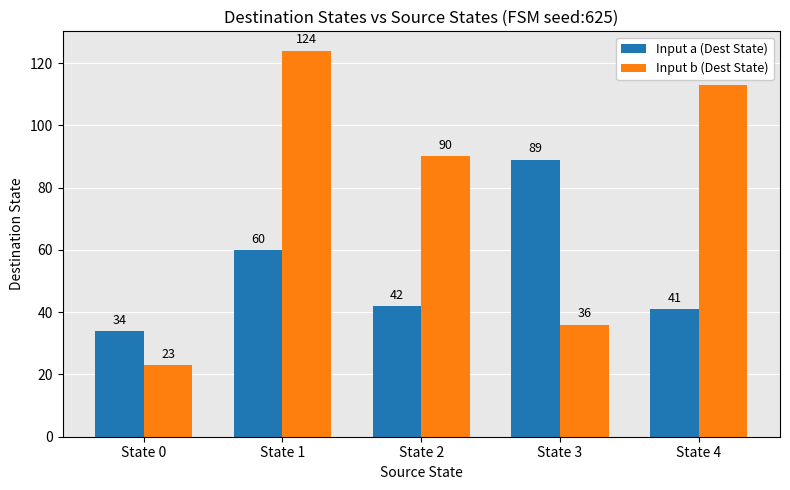

What are all the series names shown in the legend?

Input a (Dest State), Input b (Dest State)